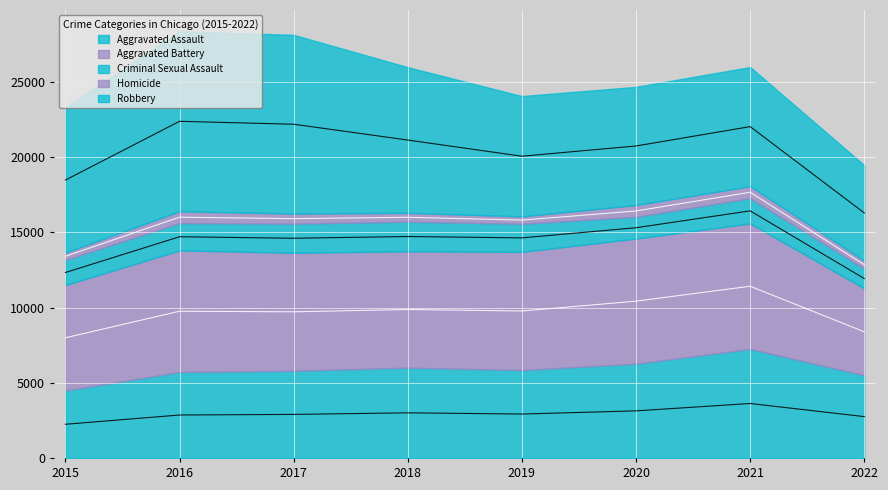

Does the chart display data point markers on the line(s)?

No